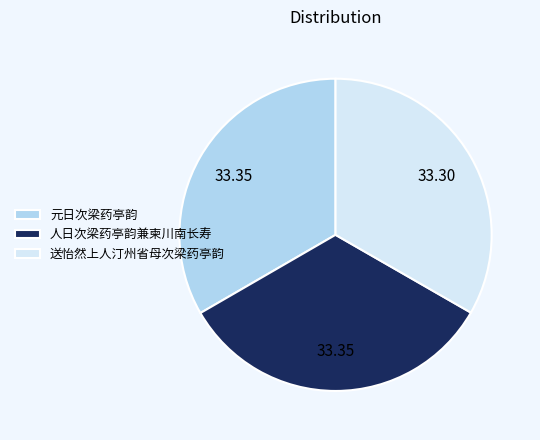

True or false: 人日次梁药亭韵兼柬川南长寿 accounts for 41% of the total.

False